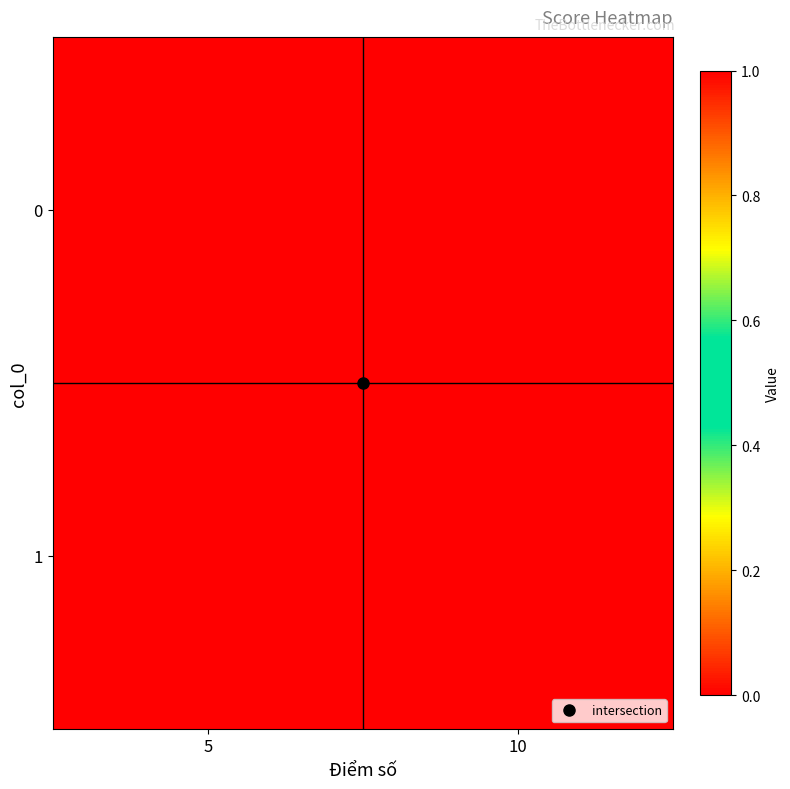

At how many categories does at least one series exceed 0?

2